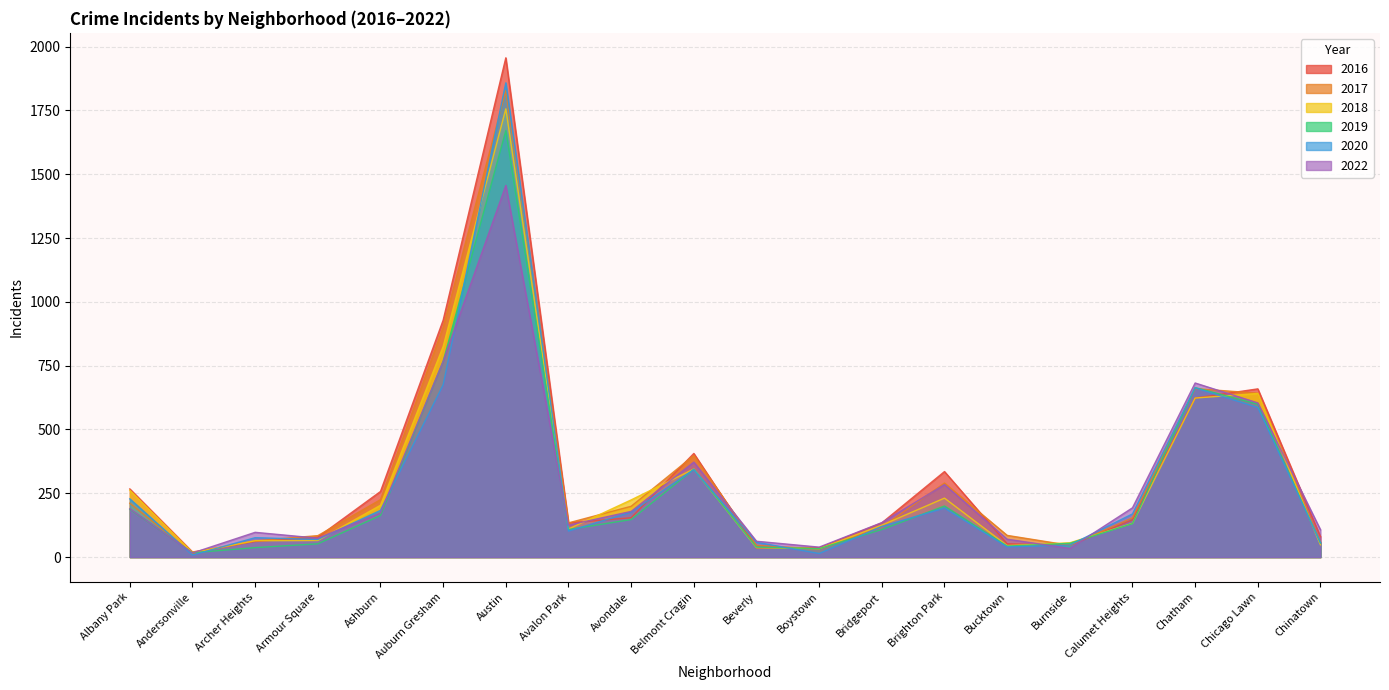

In 2016, how many points are lower than both neighbors (excluding endpoints)?

3